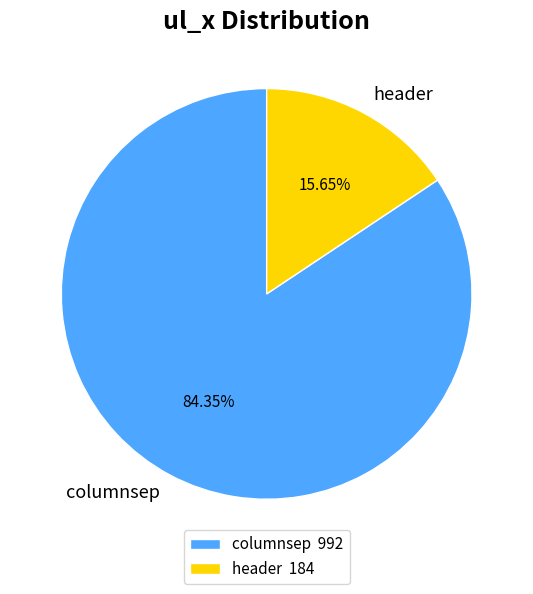

To the nearest percent, what portion does header represent?

16%